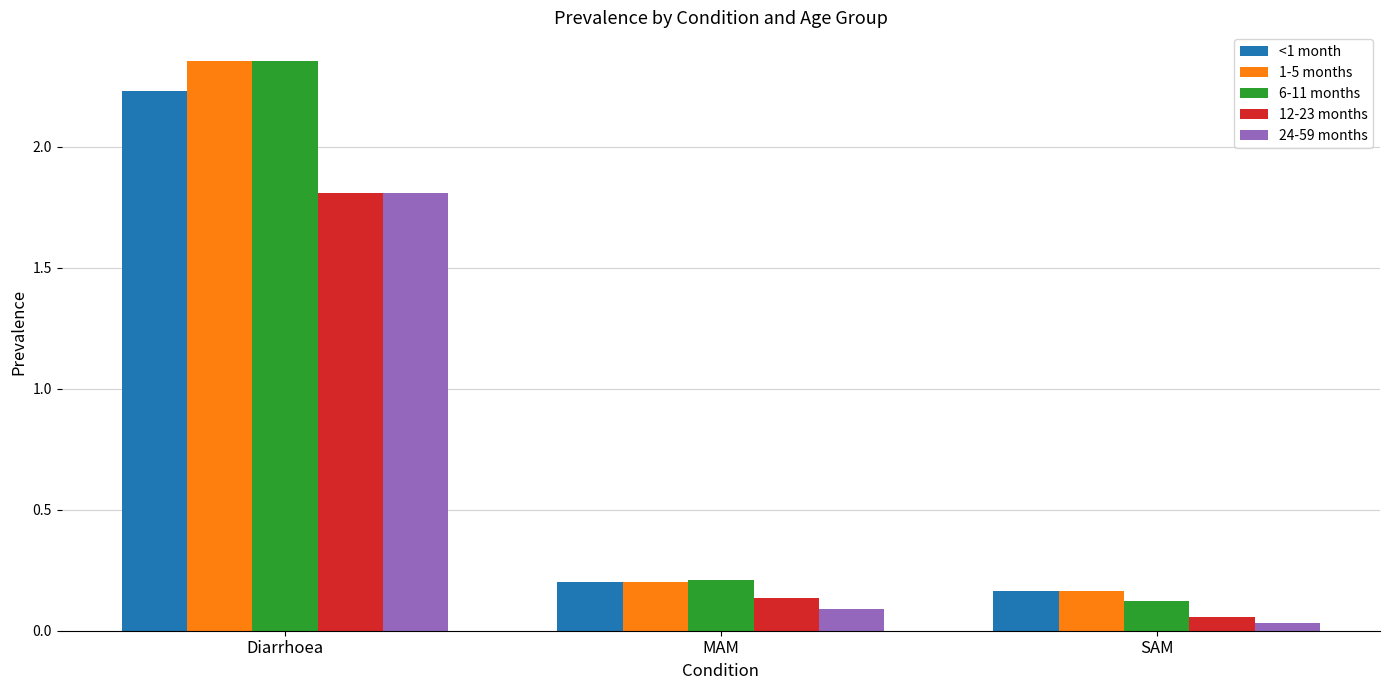

The value of 6-11 months at MAM is 0.2. True or false?

True